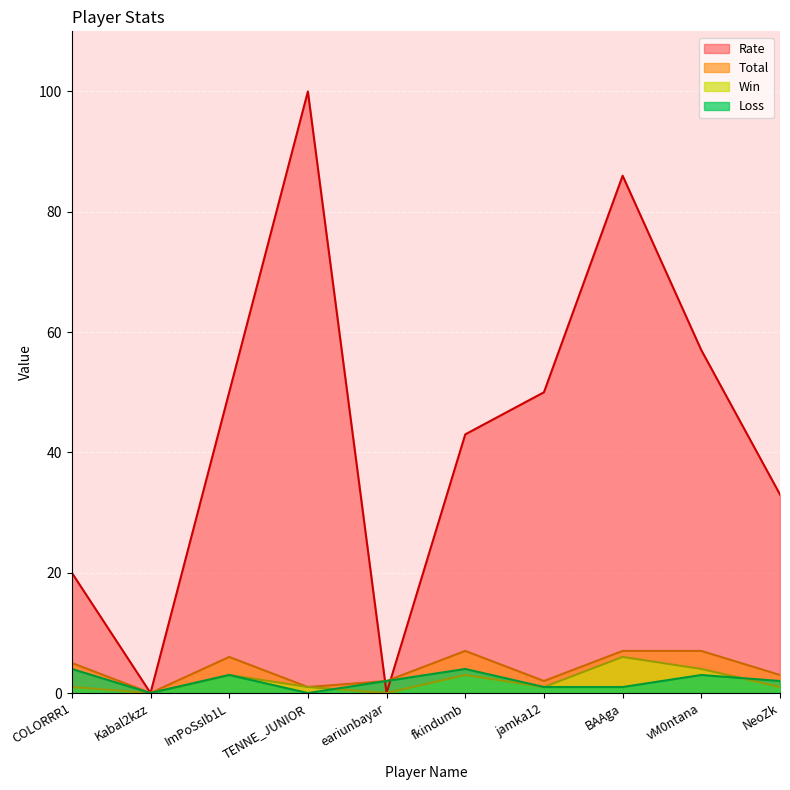

In Loss, how many points are higher than both neighbors (excluding endpoints)?

3